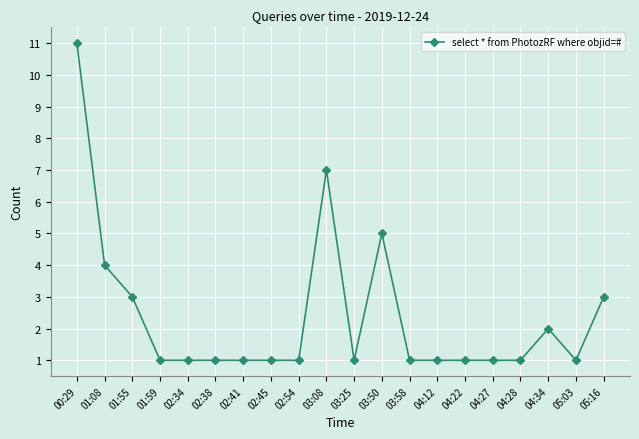

The chart shows a value of 1 at 02:41. True or false?

True